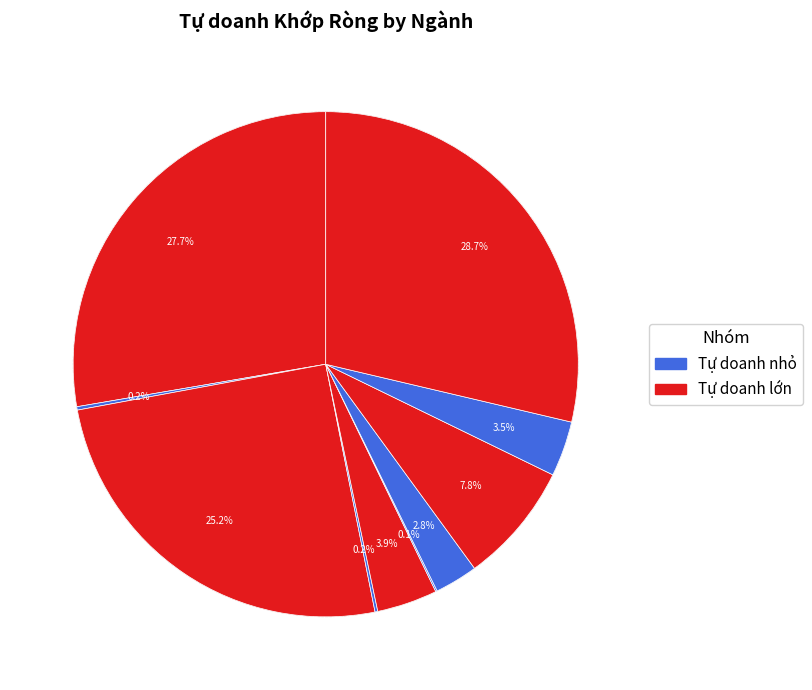

Rank the categories by value from highest to lowest.

Bán lẻ L2, Tài nguyên Cơ bản L2, Ngân hàng L2, Công nghệ Thông tin L2, Du lịch và Giải trí L2, Điện, nước & xăng dầu khí đốt L2, Hàng cá nhân & Gia dụng L2, Hàng & Dịch vụ Công nghiệp L2, Dầu khí L2, Bảo hiểm L2, Ô tô và phụ tùng L2, Y tế L2